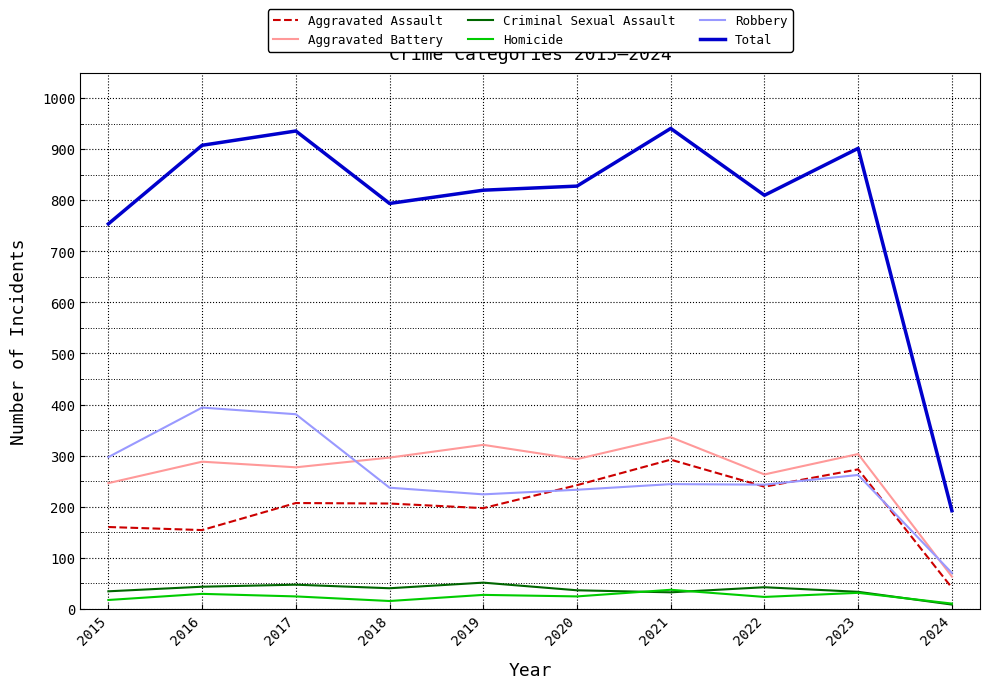

What is the difference between the highest and lowest values at 2017?

912